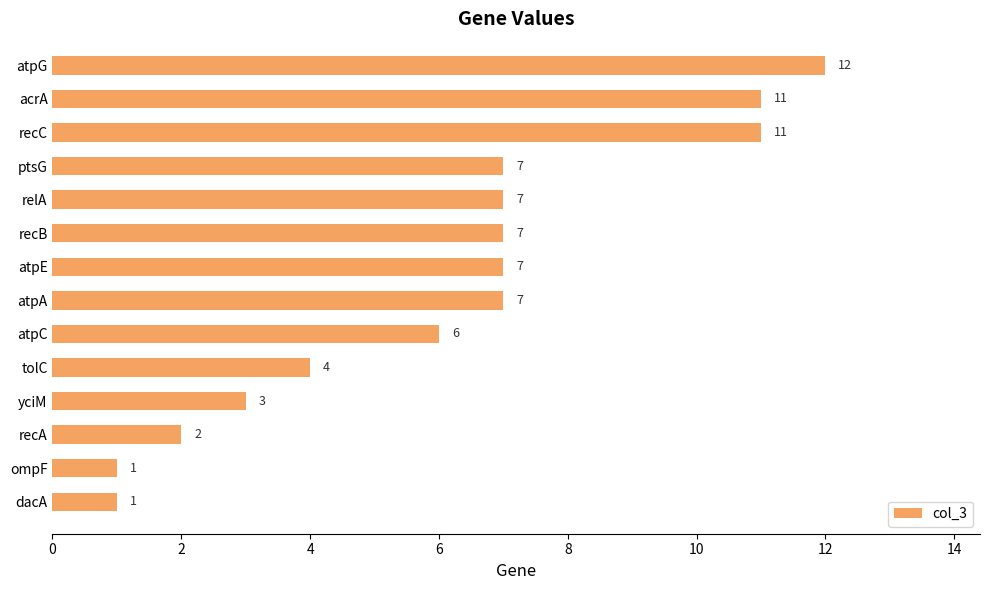

How many bars are there in total?

14